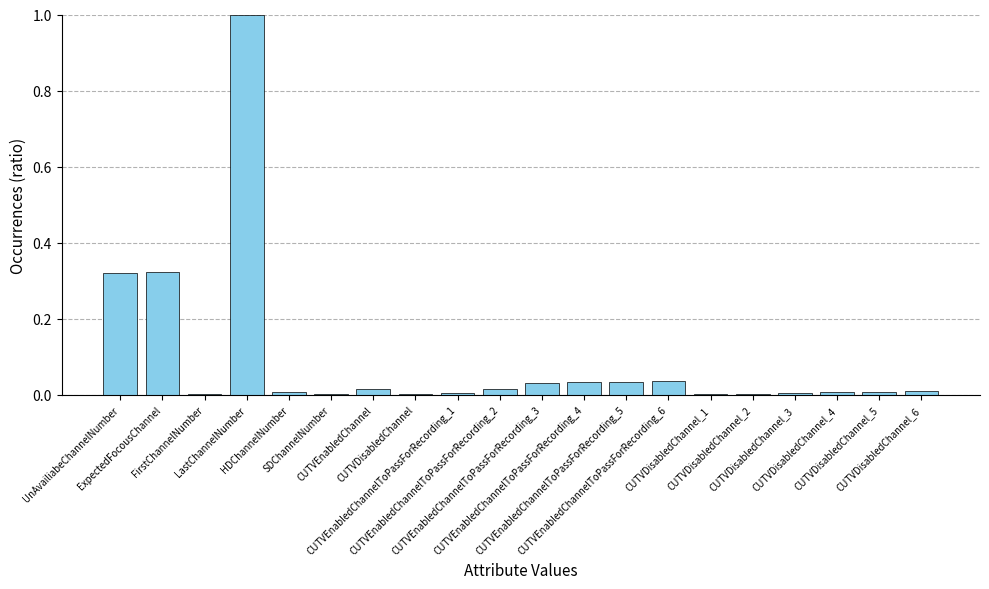

What is the greatest value displayed?

1.0